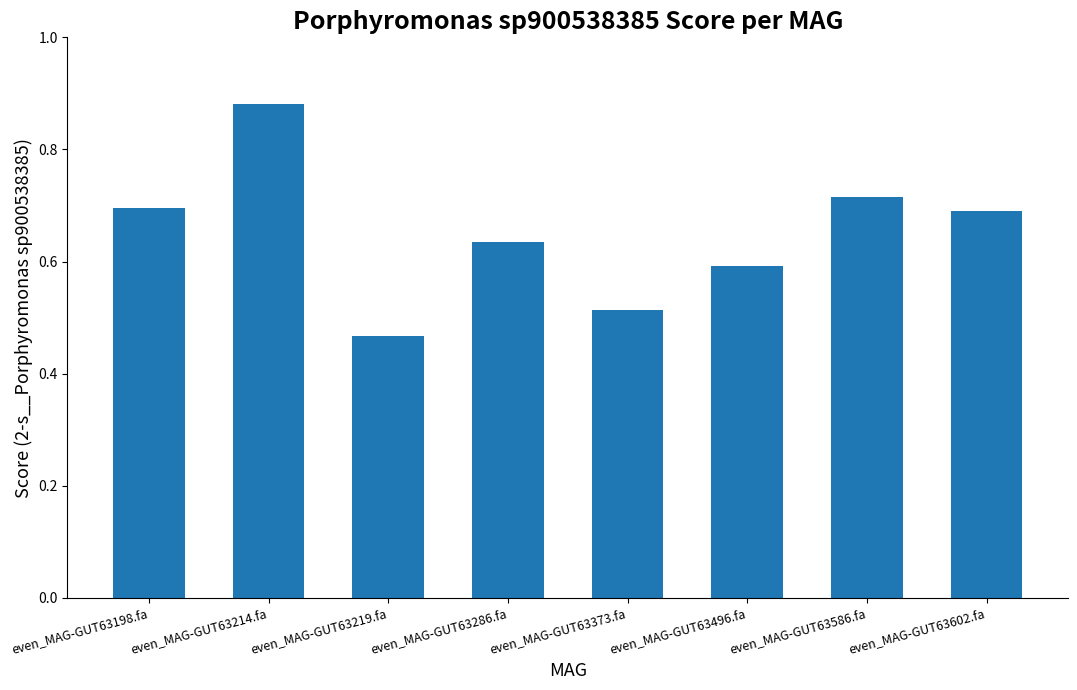

What is the difference between the values at even_MAG-GUT63219.fa and even_MAG-GUT63286.fa?

0.2